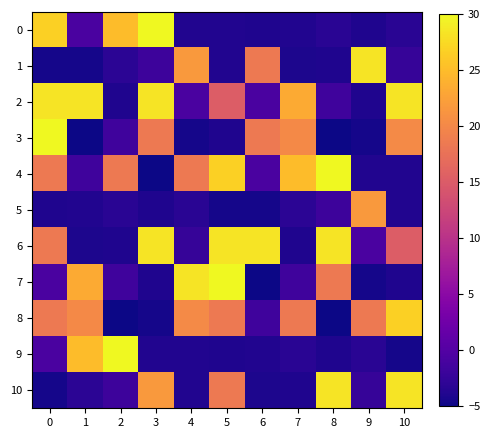

Reading right to left, transcribe all the data shown in this chart.

0: 10=-3.4	9=-4.0	8=-3.4	7=-3.8	6=-3.9	5=-3.9	4=-3.8	3=30.0	2=25.1	1=-0.6	0=26.7
1: 10=-2.3	9=28.4	8=-3.9	7=-4.2	6=18.5	5=-3.9	4=21.8	3=-1.7	2=-3.1	1=-4.5	0=-4.5
2: 10=28.4	9=-3.9	8=-1.7	7=23.4	6=-0.6	5=15.2	4=-0.6	3=28.4	2=-4.0	1=28.4	0=28.4
3: 10=20.2	9=-4.5	8=-5.0	7=20.1	6=18.5	5=-3.9	4=-4.5	3=18.5	2=-1.7	1=-5.0	0=30.0
4: 10=-3.9	9=-3.8	8=30.0	7=25.1	6=-0.6	5=26.7	4=18.5	3=-5.0	2=18.5	1=-1.6	0=18.5
5: 10=-3.9	9=21.8	8=-1.7	7=-3.1	6=-4.5	5=-4.5	4=-3.4	3=-4.0	2=-3.4	1=-3.8	0=-3.9
6: 10=15.2	9=-0.6	8=28.4	7=-4.0	6=28.4	5=28.4	4=-2.3	3=28.4	2=-3.9	1=-4.2	0=18.5
7: 10=-3.9	9=-4.5	8=18.5	7=-1.7	6=-5.0	5=30.0	4=28.4	3=-3.9	2=-1.7	1=23.4	0=-0.6
8: 10=26.7	9=18.5	8=-5.0	7=18.5	6=-1.6	5=18.5	4=20.2	3=-4.5	2=-5.0	1=20.1	0=18.5
9: 10=-4.5	9=-3.4	8=-4.0	7=-3.4	6=-3.8	5=-3.9	4=-3.9	3=-3.8	2=30.0	1=25.1	0=-0.6
10: 10=28.4	9=-2.3	8=28.4	7=-3.9	6=-4.2	5=18.5	4=-3.9	3=21.8	2=-1.7	1=-3.1	0=-4.5